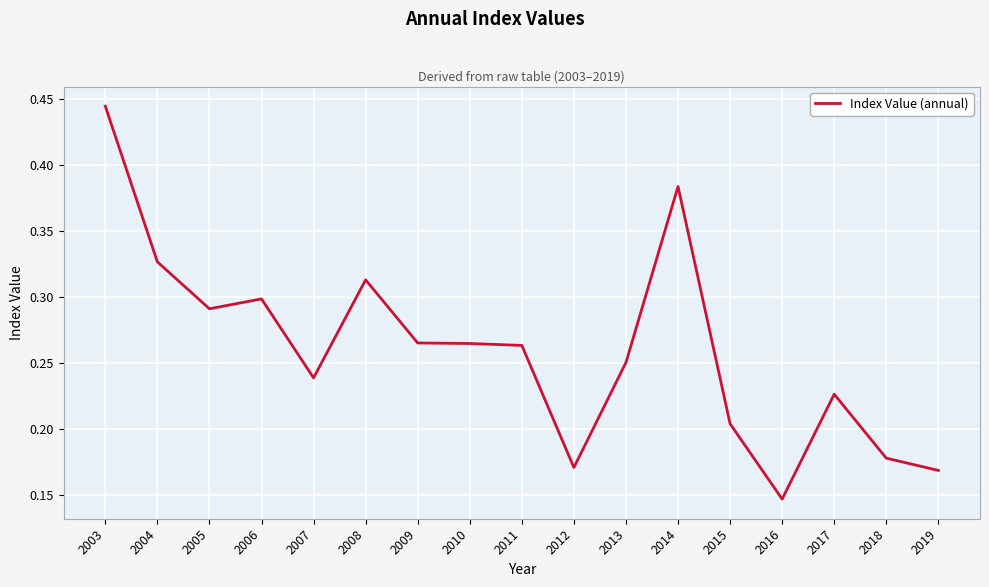

Which has a higher value, 2015 or 2007?

2007